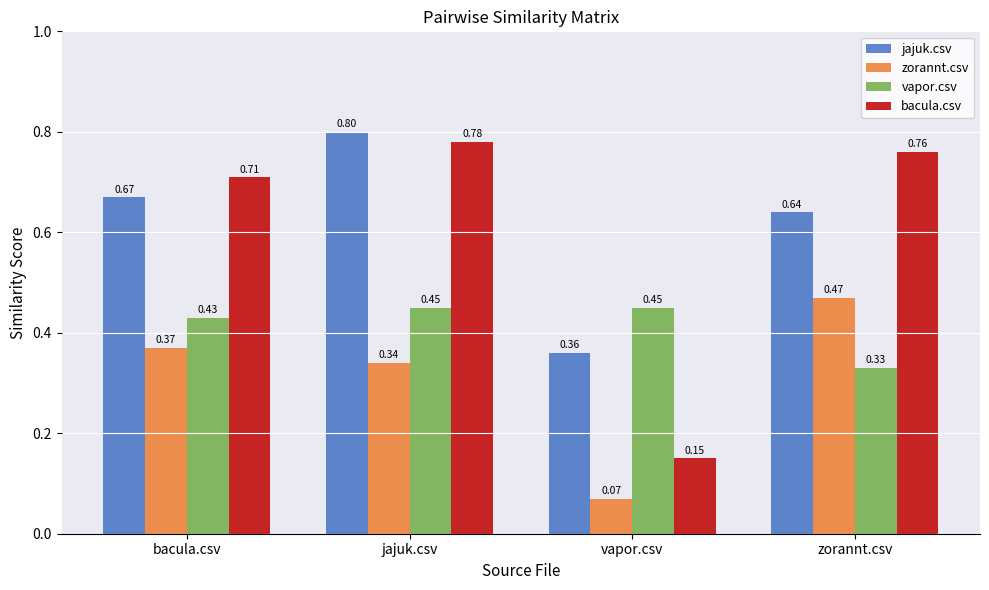

Which label corresponds to the smallest value in the chart?

vapor.csv